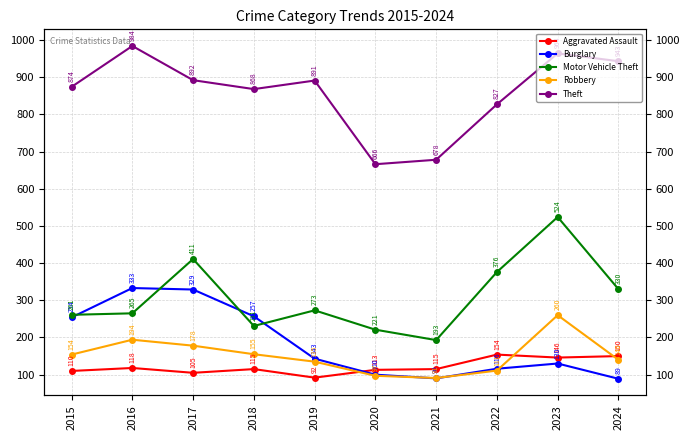

Is this an area chart (filled region under the line)?

No